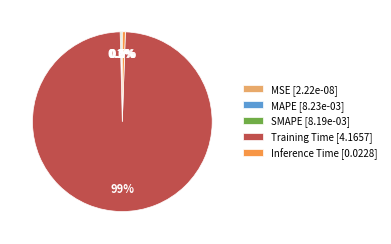

Which has a higher value, SMAPE or MSE?

SMAPE